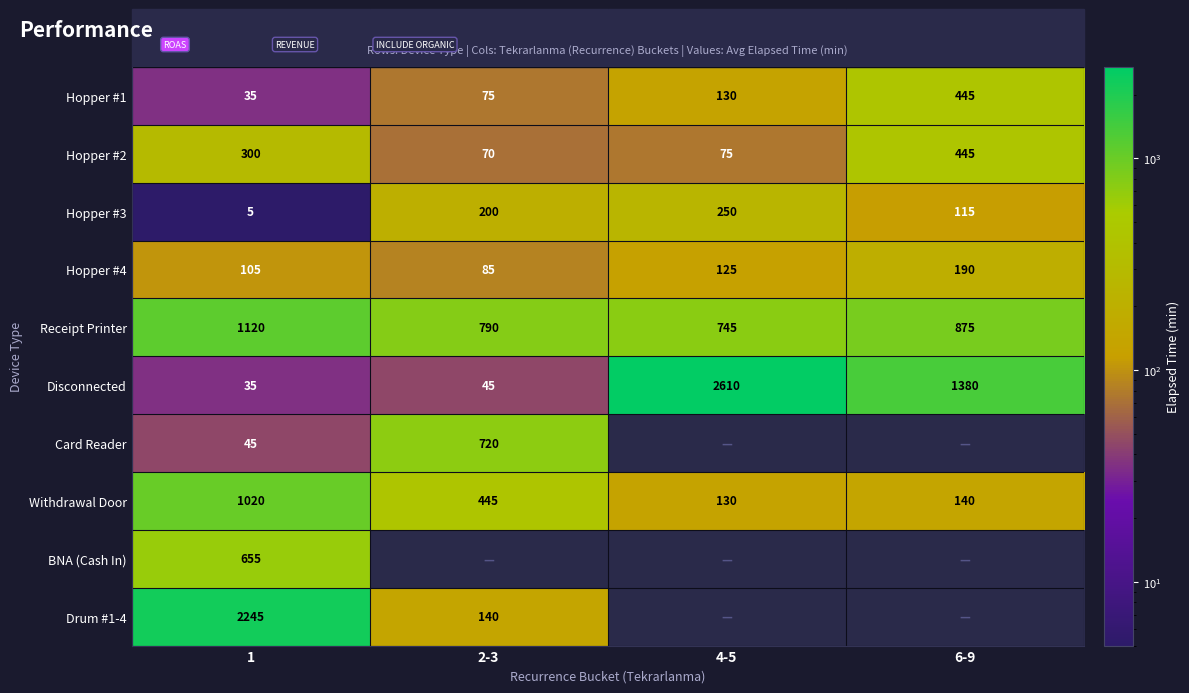

Which label corresponds to the largest value in the chart?

4-5